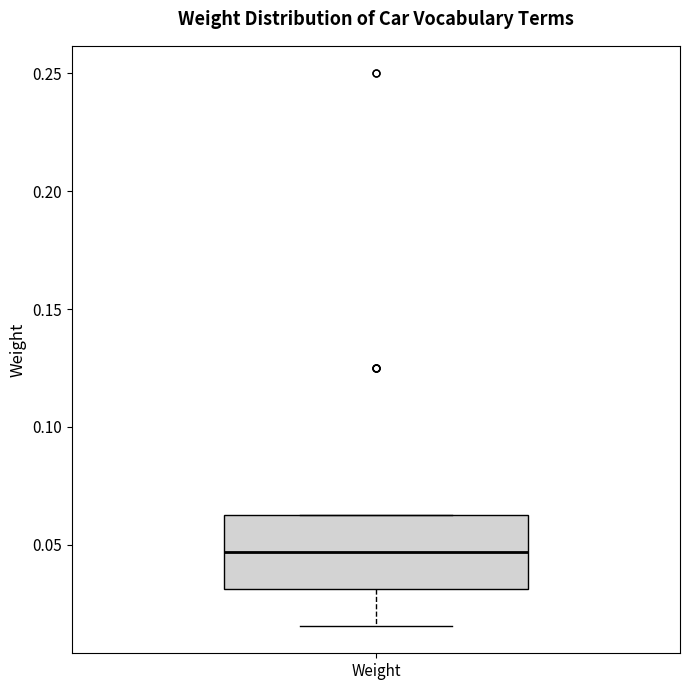

Transcribe this box plot: give where the median line is, the range the box spans, and where the two whiskers end, as read against the y-axis. The values are not printed on the chart, so give them approximately, as read against the axis.

median 0.045, box 0.030 to 0.065, whiskers 0.015 to 0.065